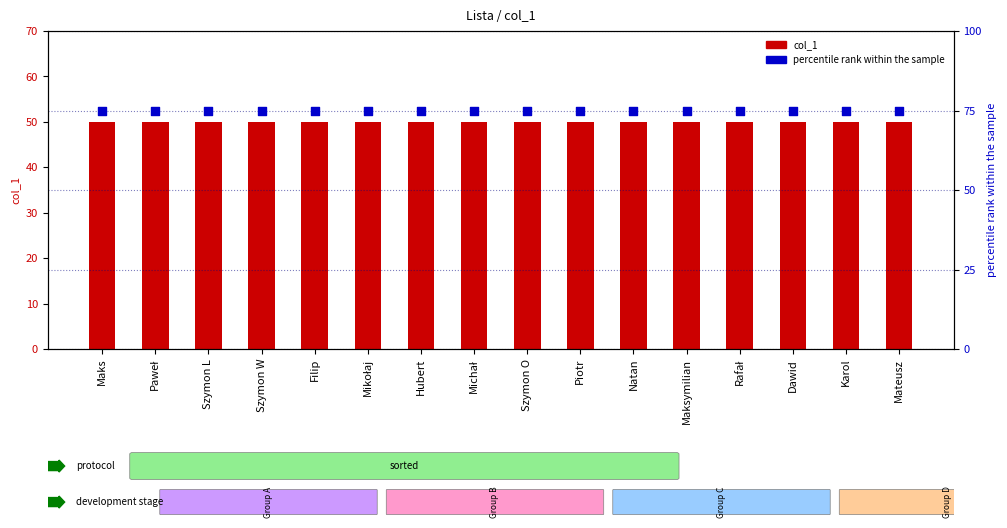

Which series has the largest total across all categories?

percentile rank within the sample